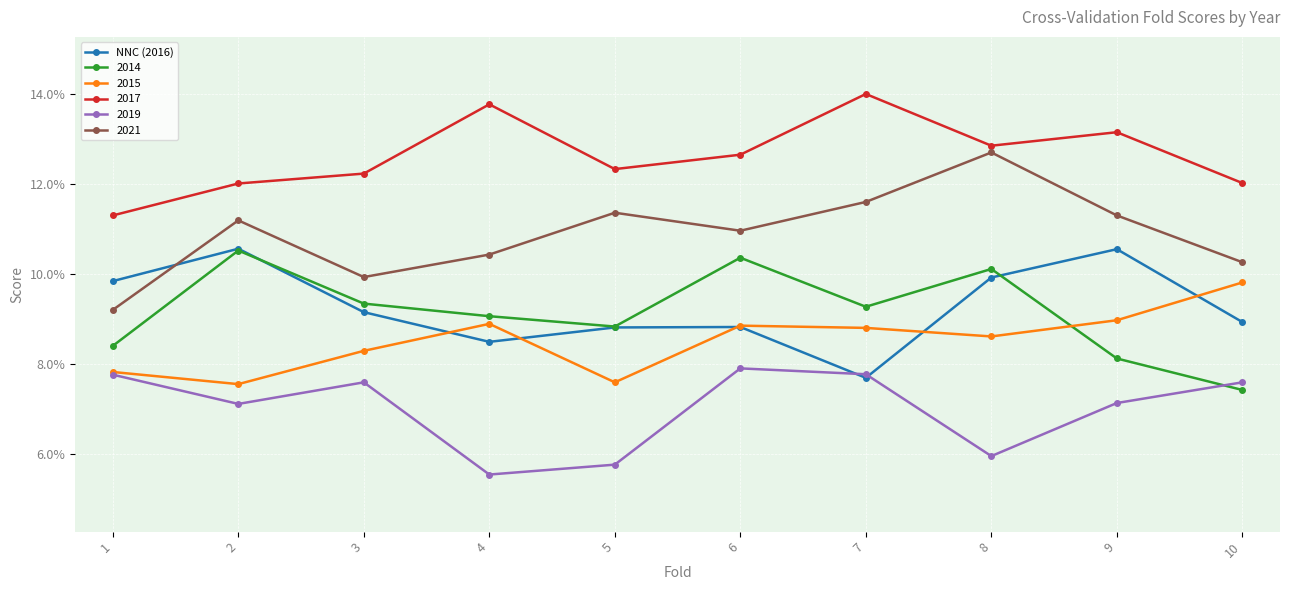

Does the chart have visible grid lines?

Yes